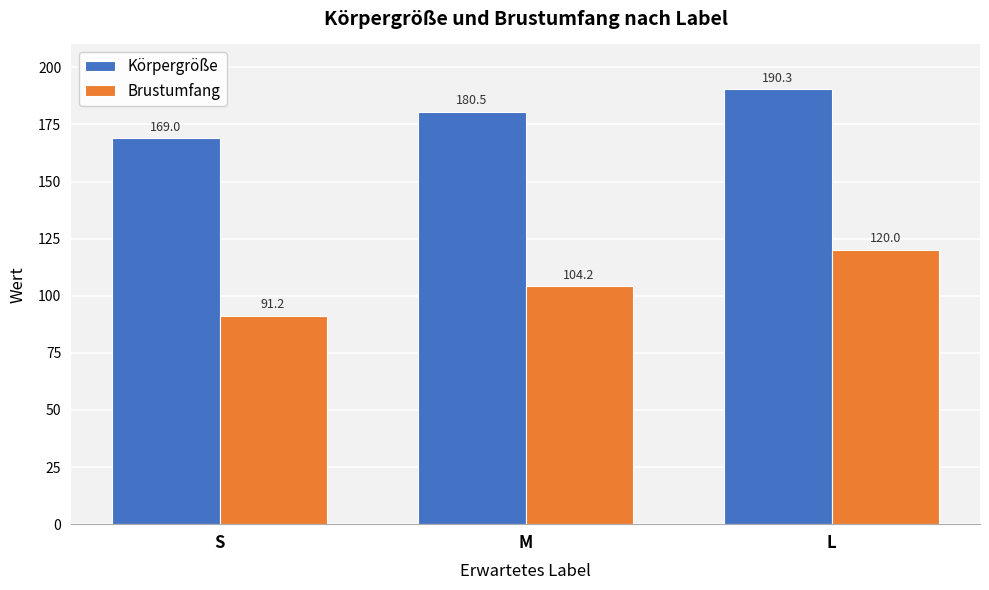

Which label corresponds to the largest value in the chart?

L